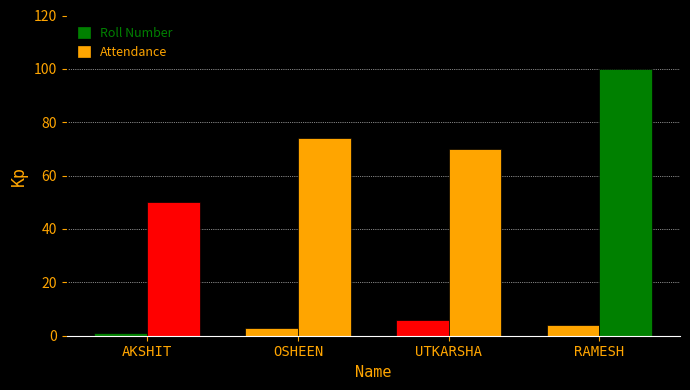

How many bars are there in each group?

2